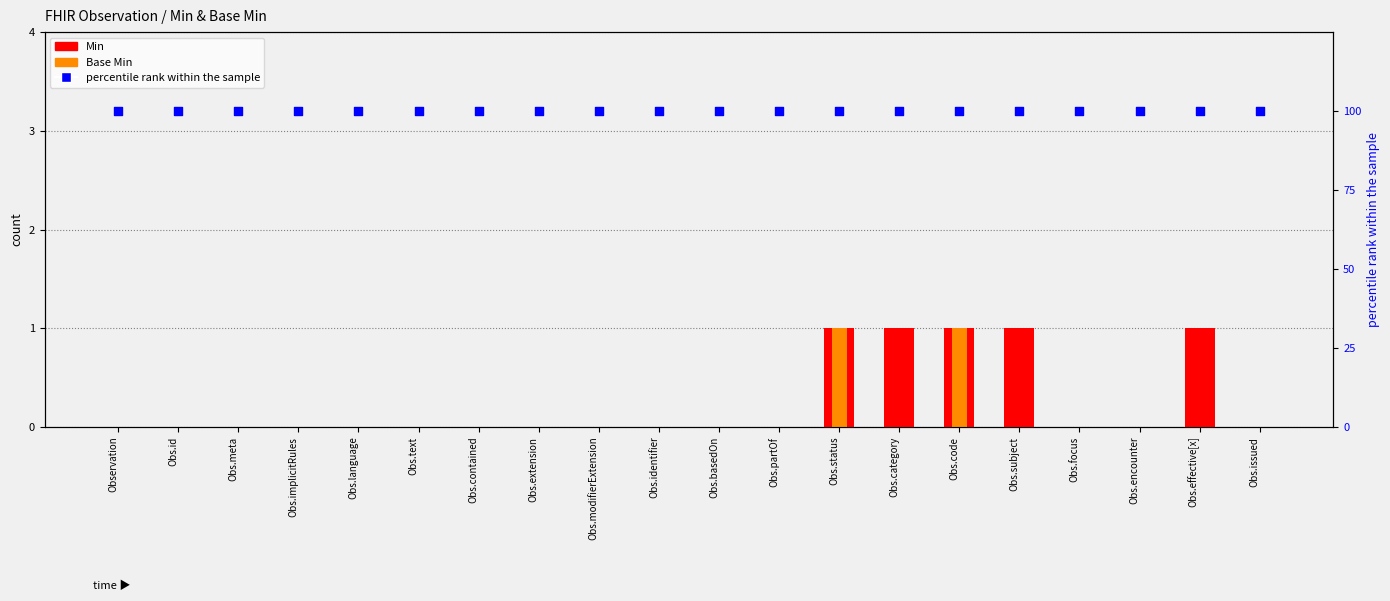

Is the value of percentile rank within the sample at Obs.implicitRules greater than the value of Base Min at Obs.implicitRules?

Yes